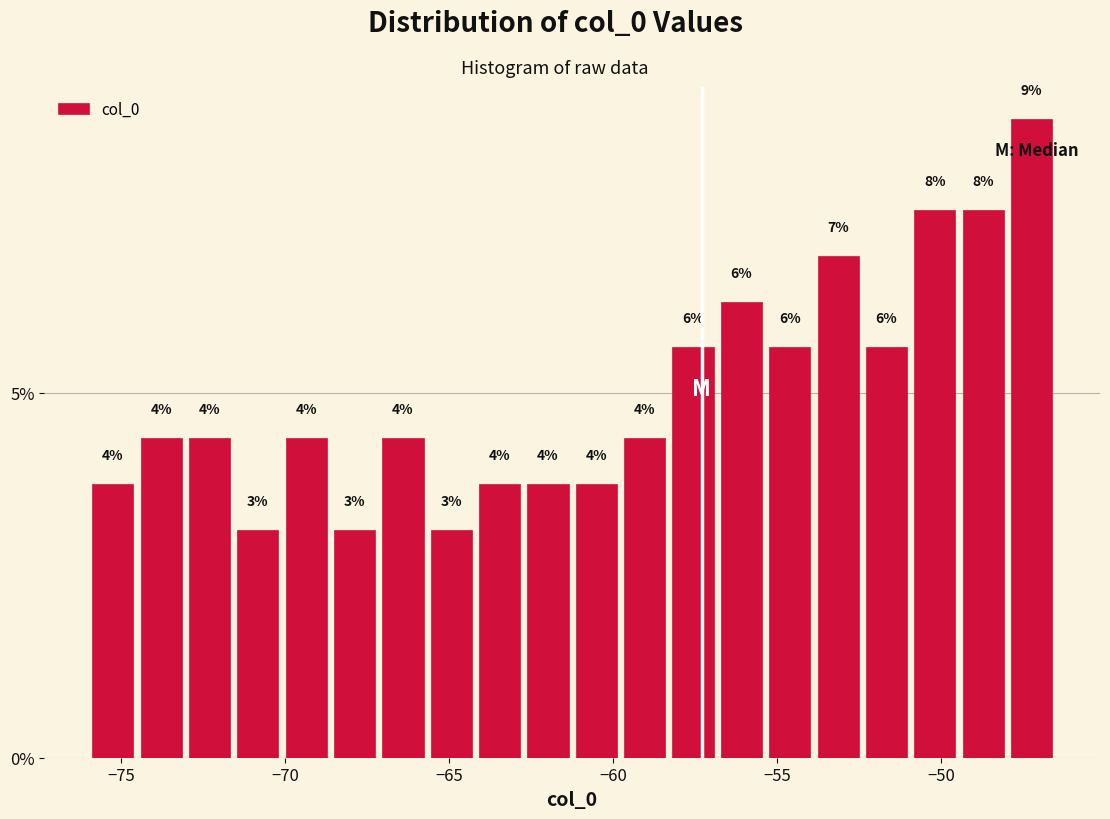

Read against the x-axis, roughly where is the centre of the tallest bar?

-47.0